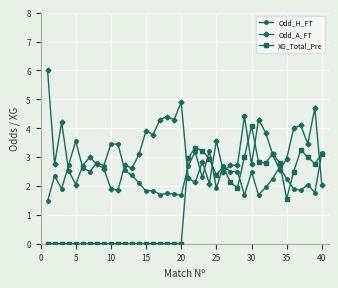

Which series has the largest total across all categories?

Odd_A_FT